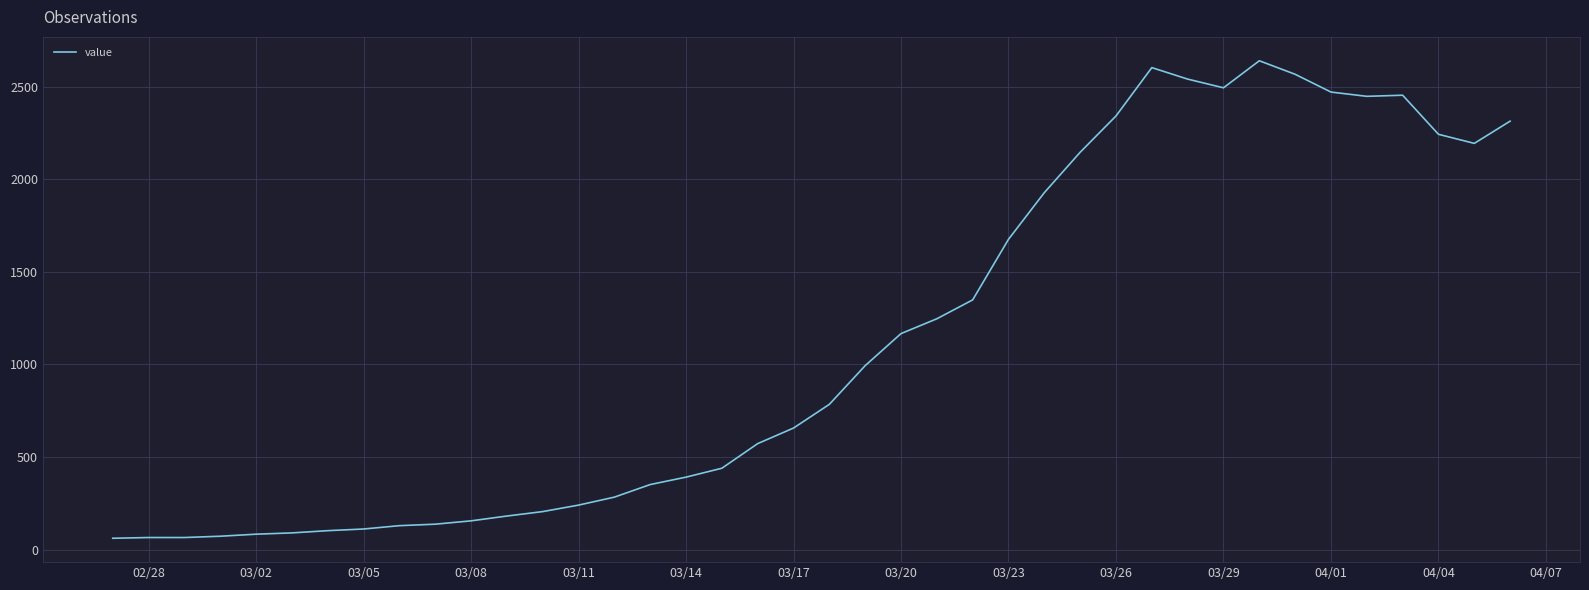

What is the greatest value displayed?

2639